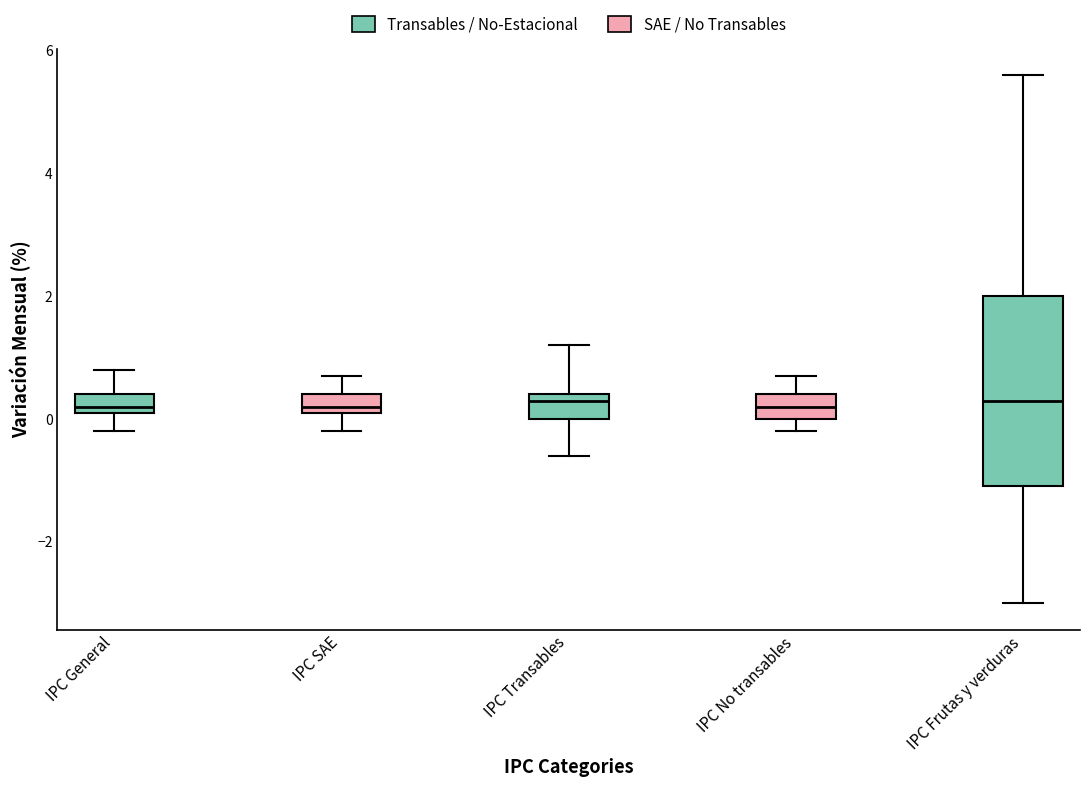

Where is the lower edge of the box for IPC No transables on the y-axis? The values are not printed on the chart, so give them approximately, as read against the axis.

0.0